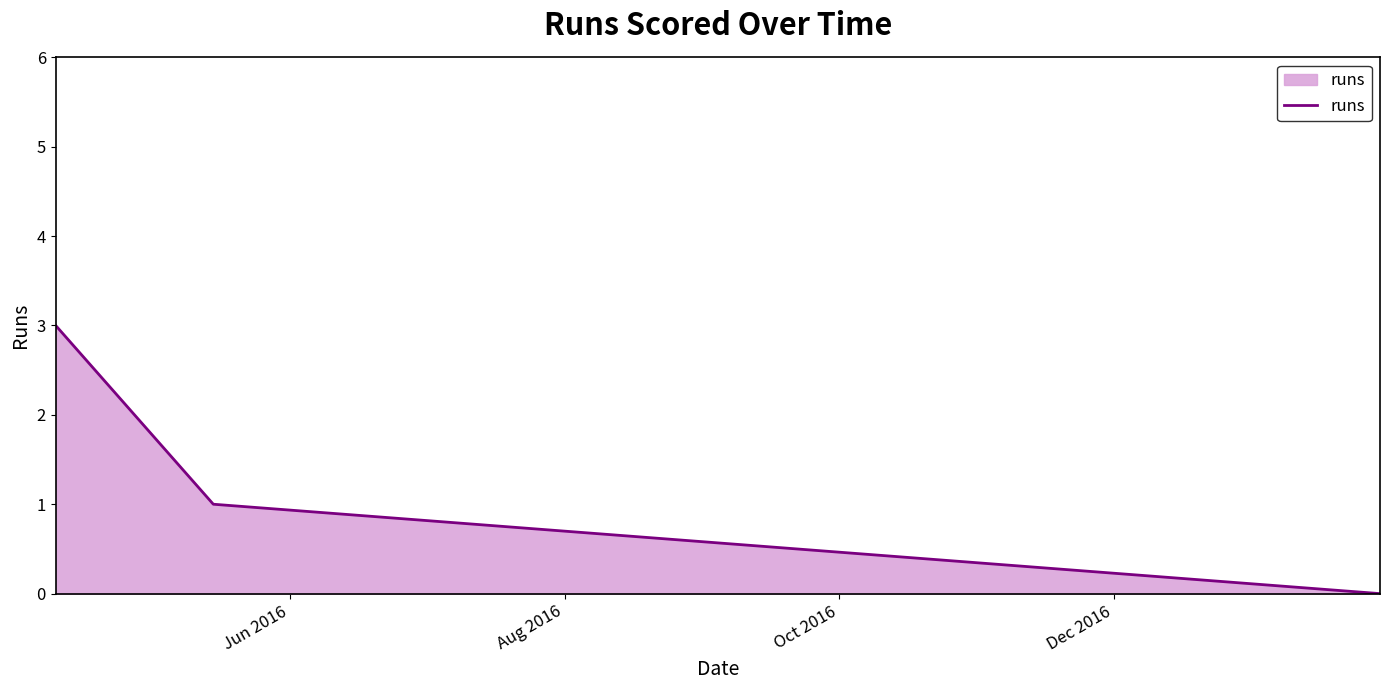

Reading left to right, extract all data points from this chart.

3	1	0